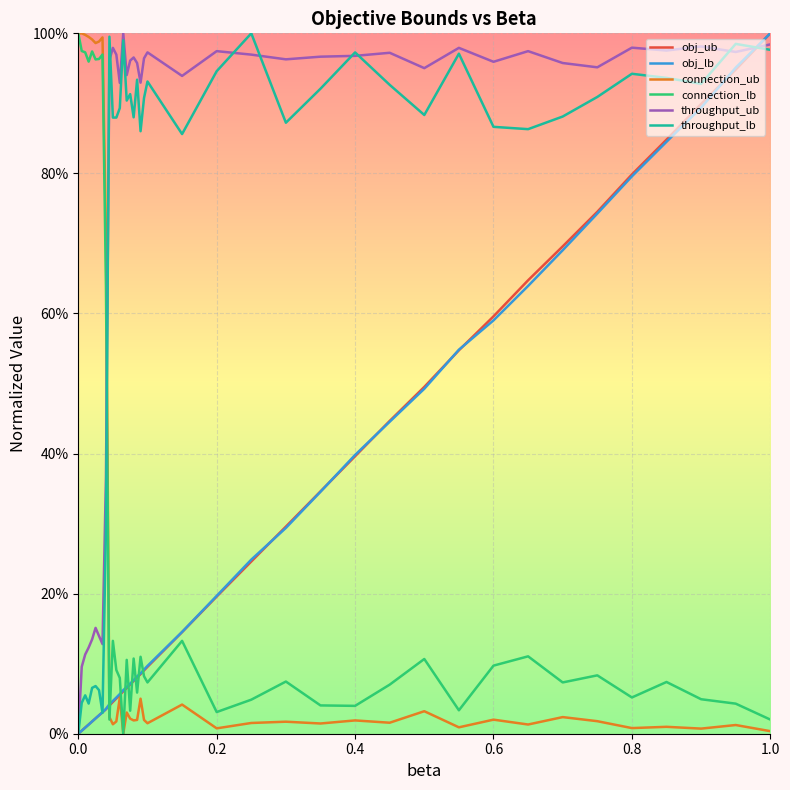

What is the maximum value shown in the chart?

1.0